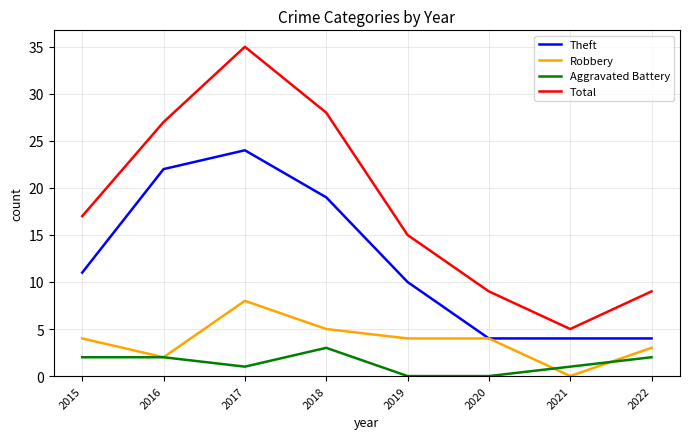

Does the chart display data point markers on the line(s)?

No